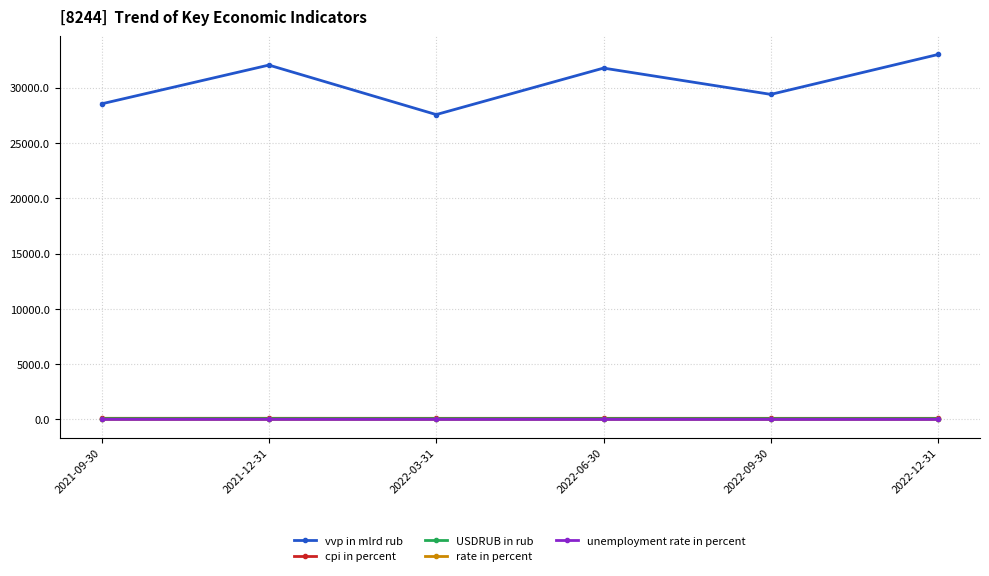

True or false: cpi in percent and USDRUB in rub intersect in this chart.

False